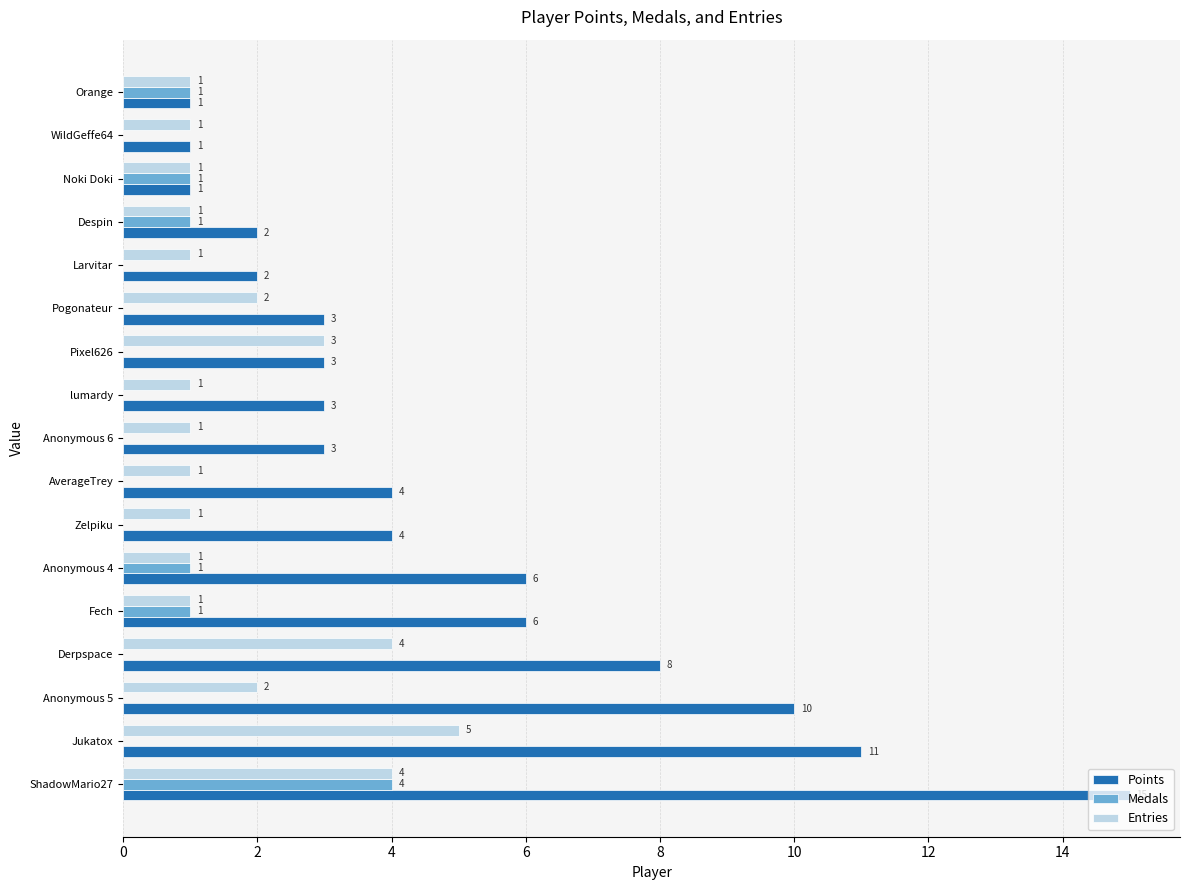

The Medals series shows 0 at Pogonateur. True or false?

True